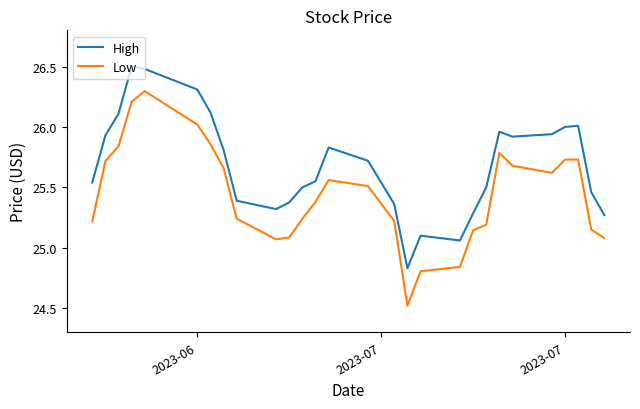

True or false: High has more than 0 points higher than both neighbors.

True